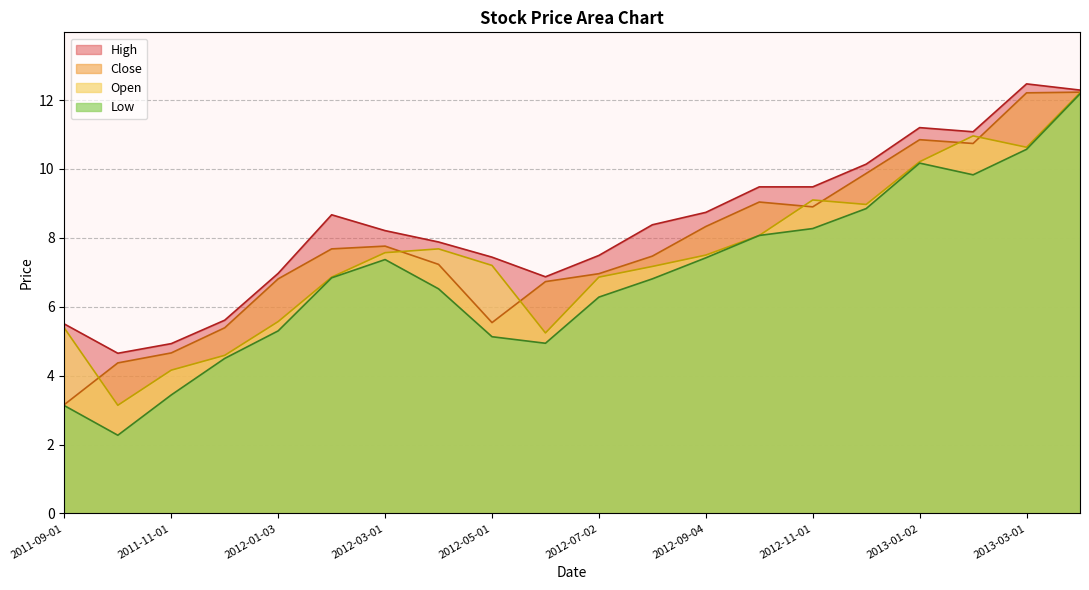

At which category is the sum across all series the highest?

2013-04-01